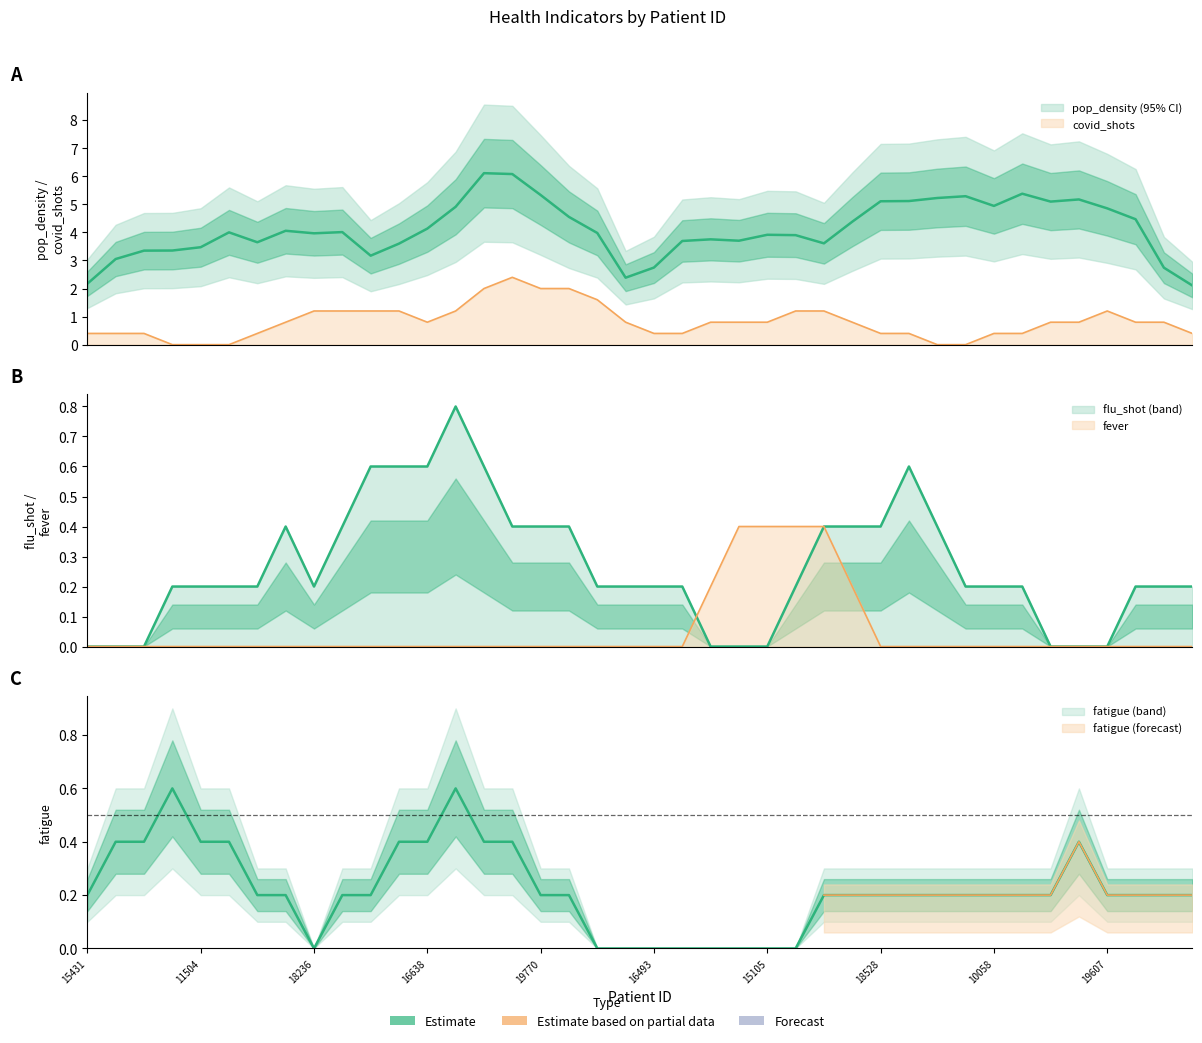

Is it true that fatigue equals 0.5 at 10854?

False